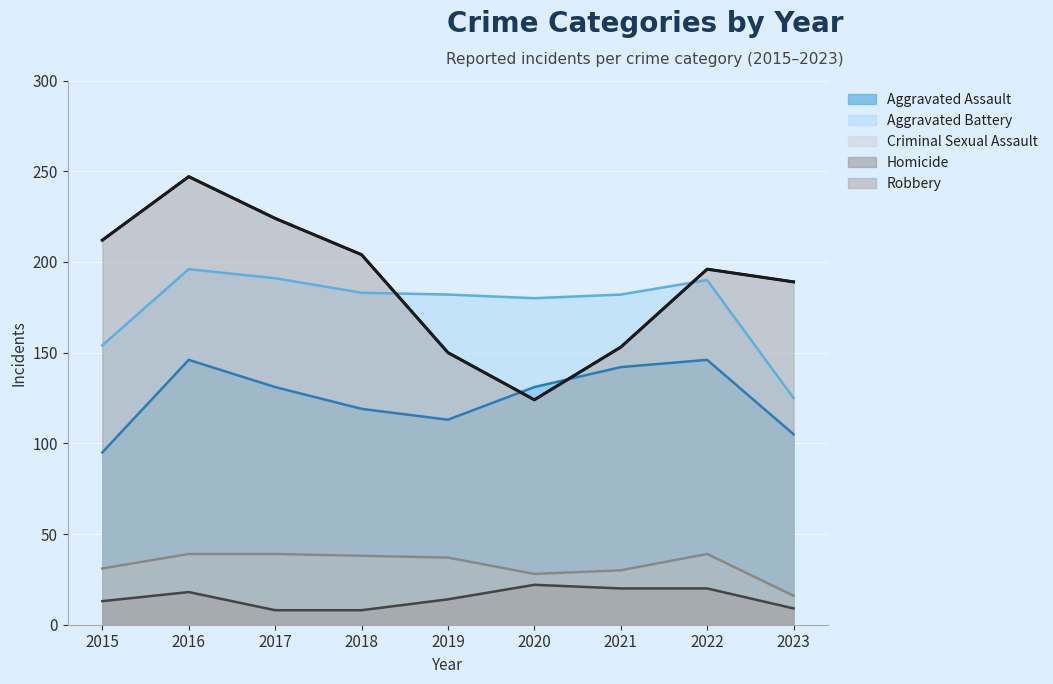

What is the value of the Aggravated Assault point at the 3rd from the left?

131